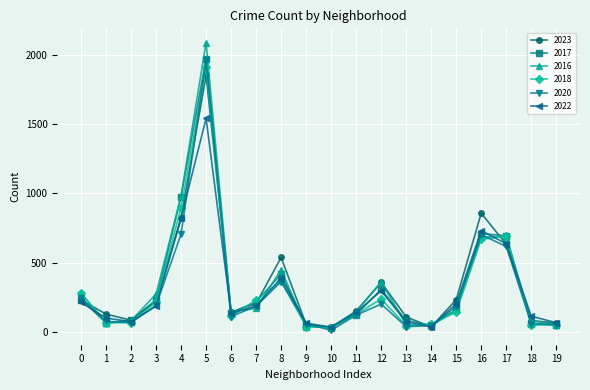

At which label is 2016 closest to 1062?

4